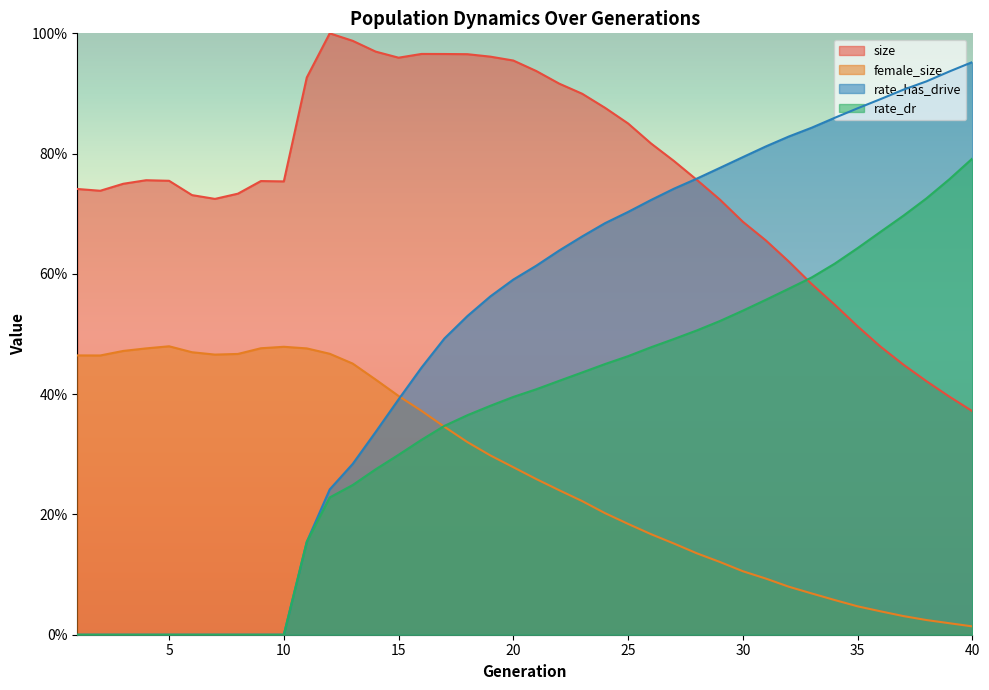

How many lines are shown in the chart?

4